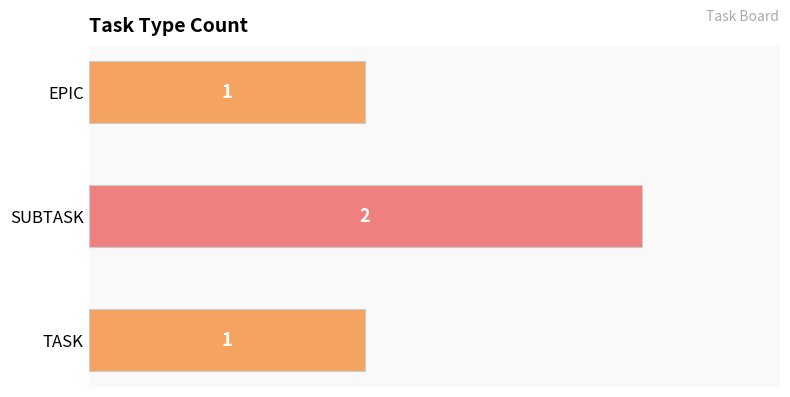

What is the sum of all values?

4